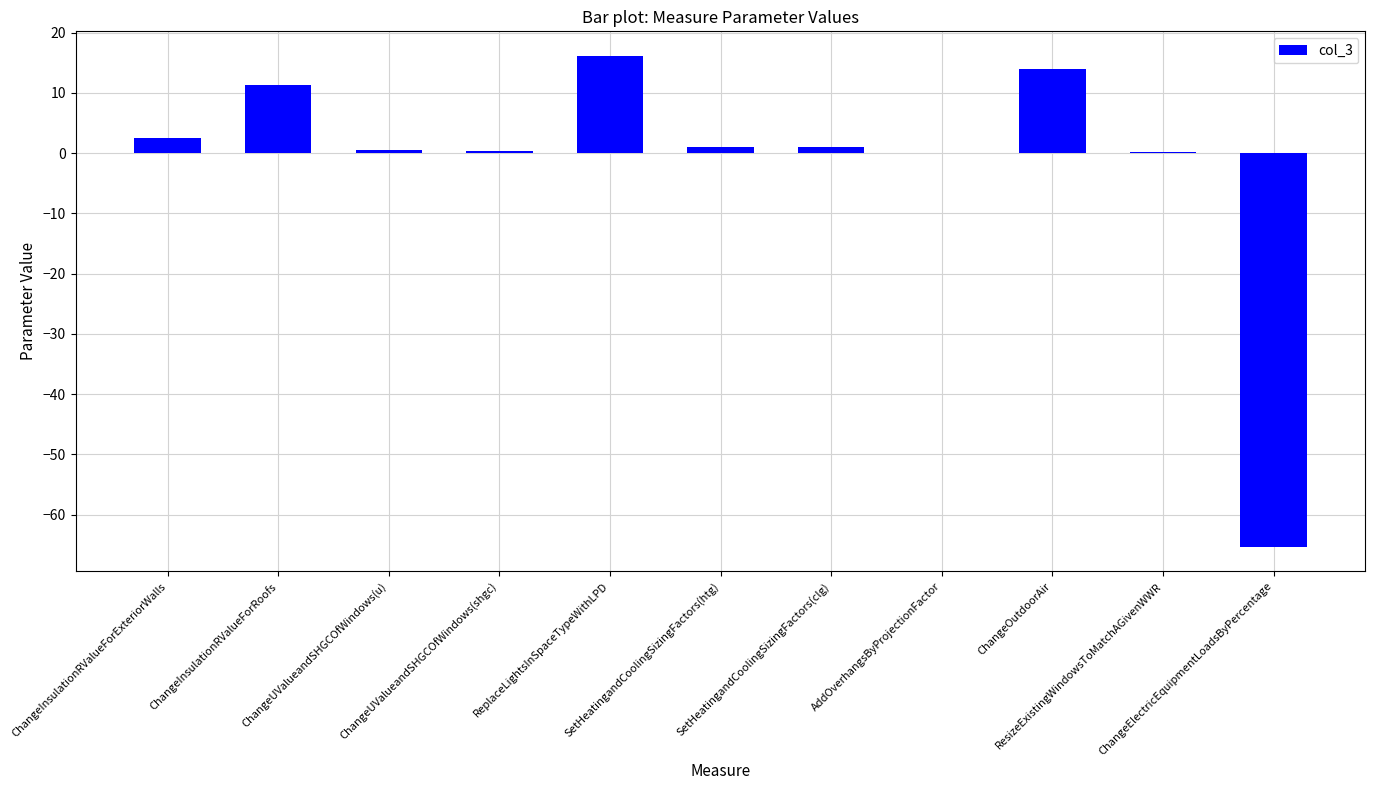

Which label corresponds to the largest value in the chart?

ReplaceLightsInSpaceTypeWithLPD